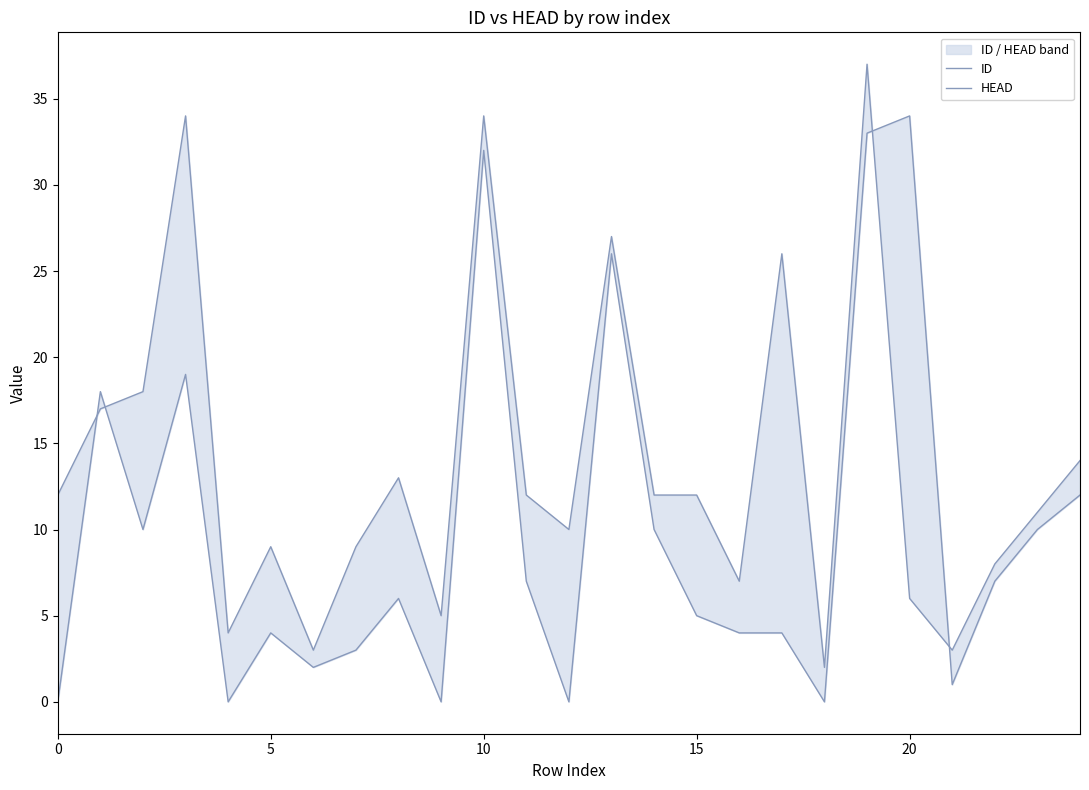

Which series changed the most between 5 and 10?

HEAD